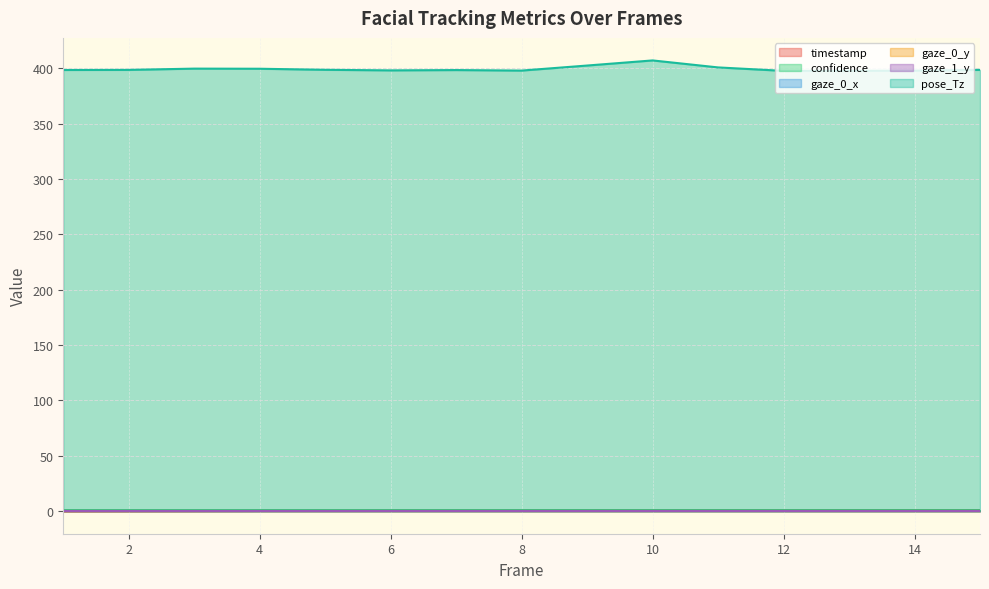

How many categories are shown in the chart?

15